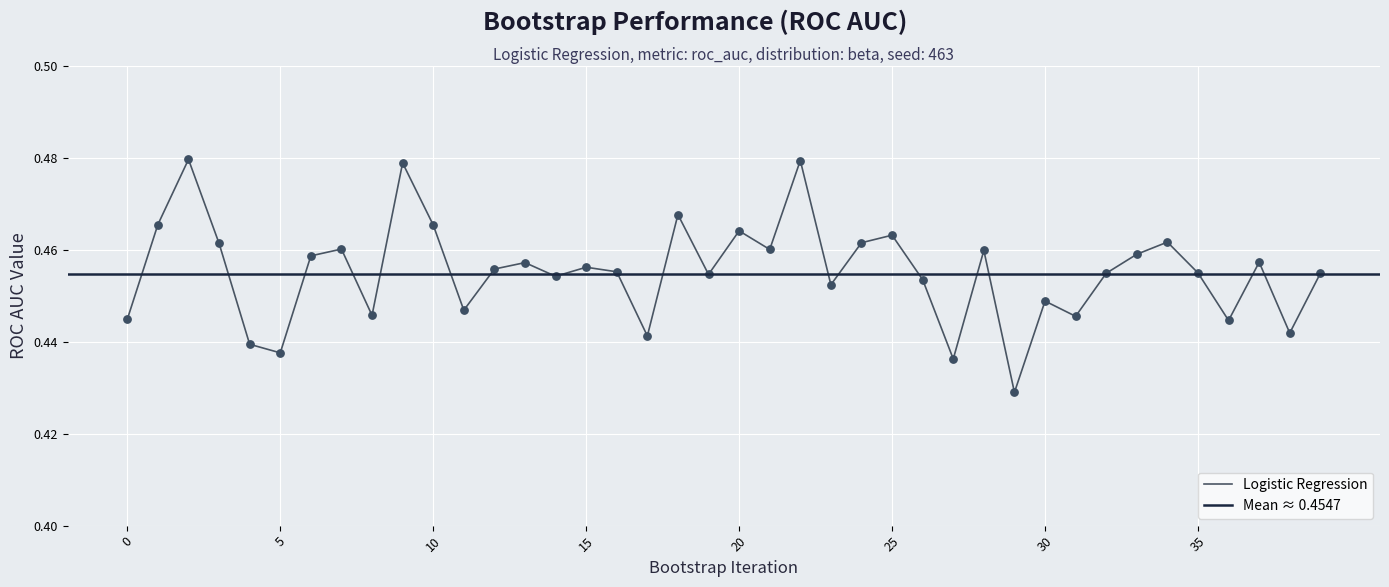

Between 14 and 36, which is larger?

14